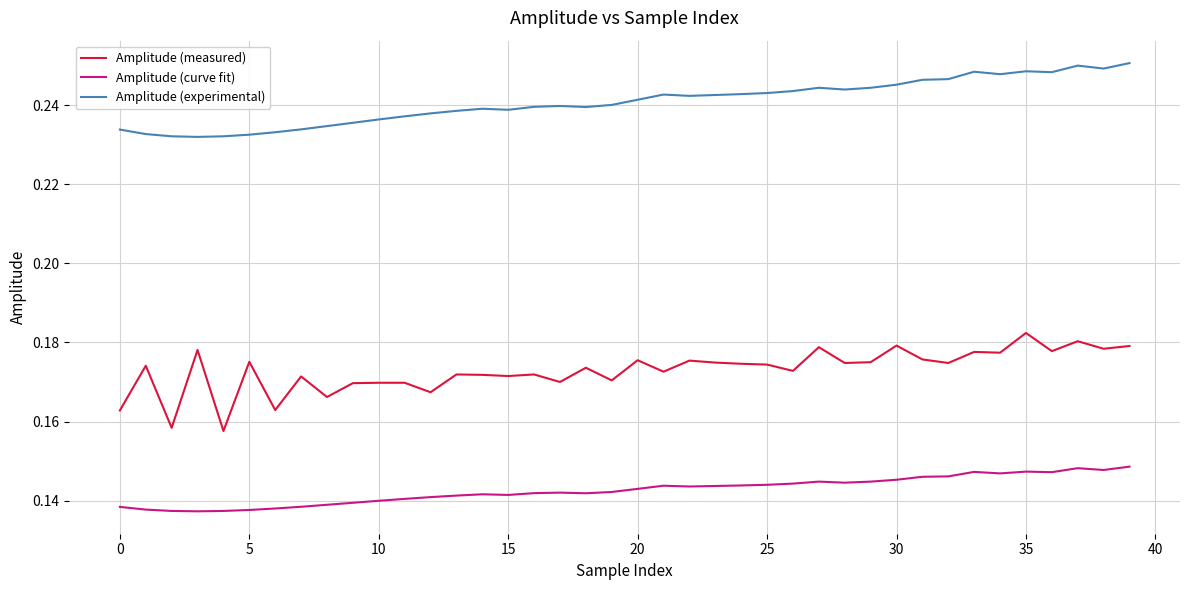

List the series in order of their overall mean, lowest first.

Amplitude (curve fit), Amplitude (measured), Amplitude (experimental)